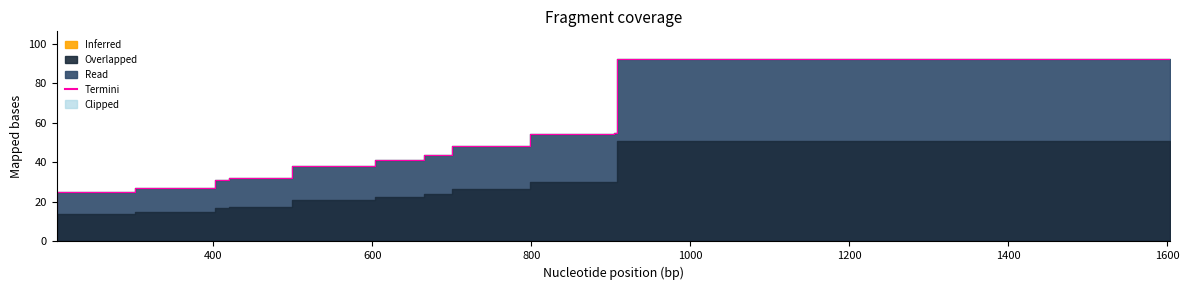

What is the smallest value displayed?

16.4